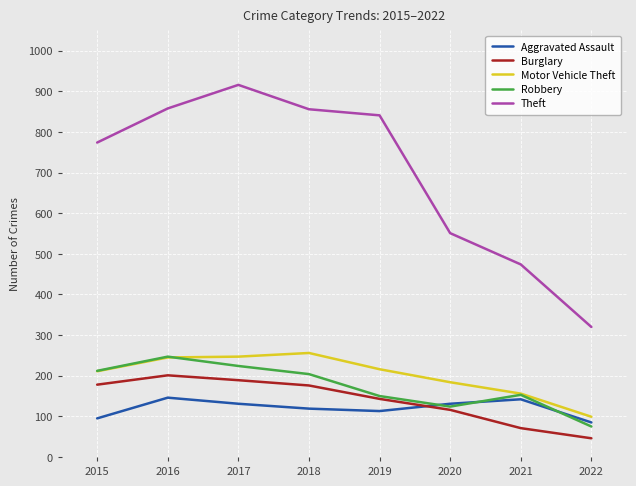

What is the spread (max minus min) of values at 2022?

274